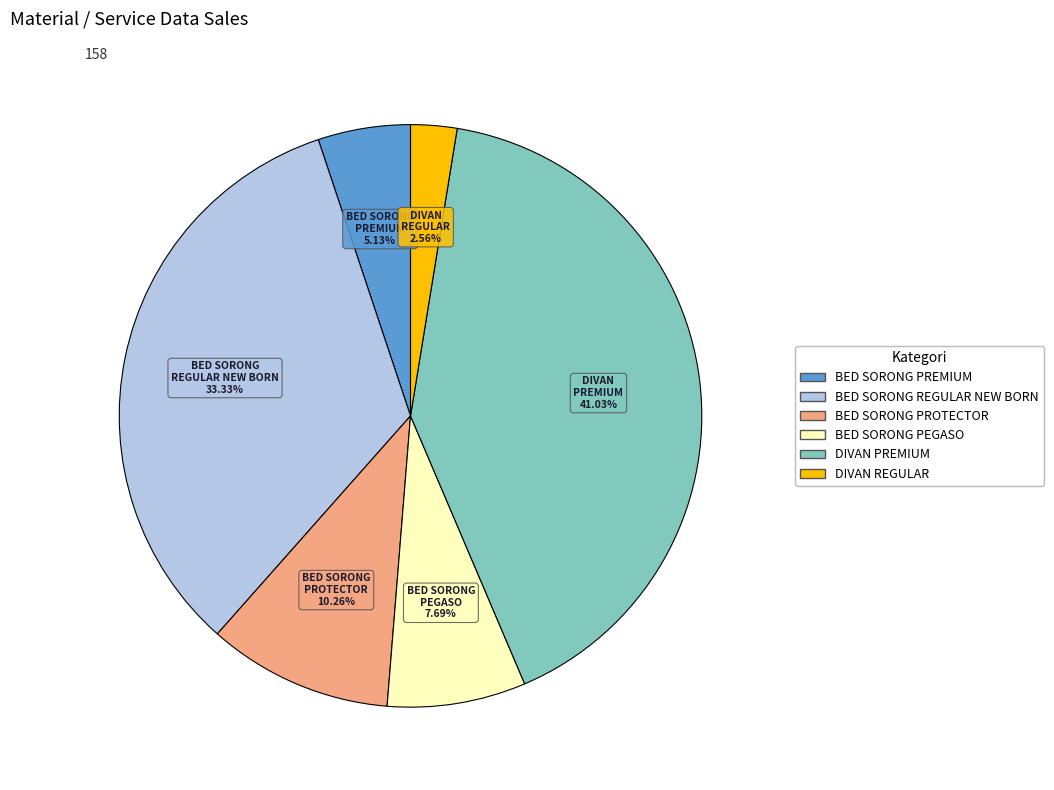

Is there any slice that represents more than half of the pie?

No